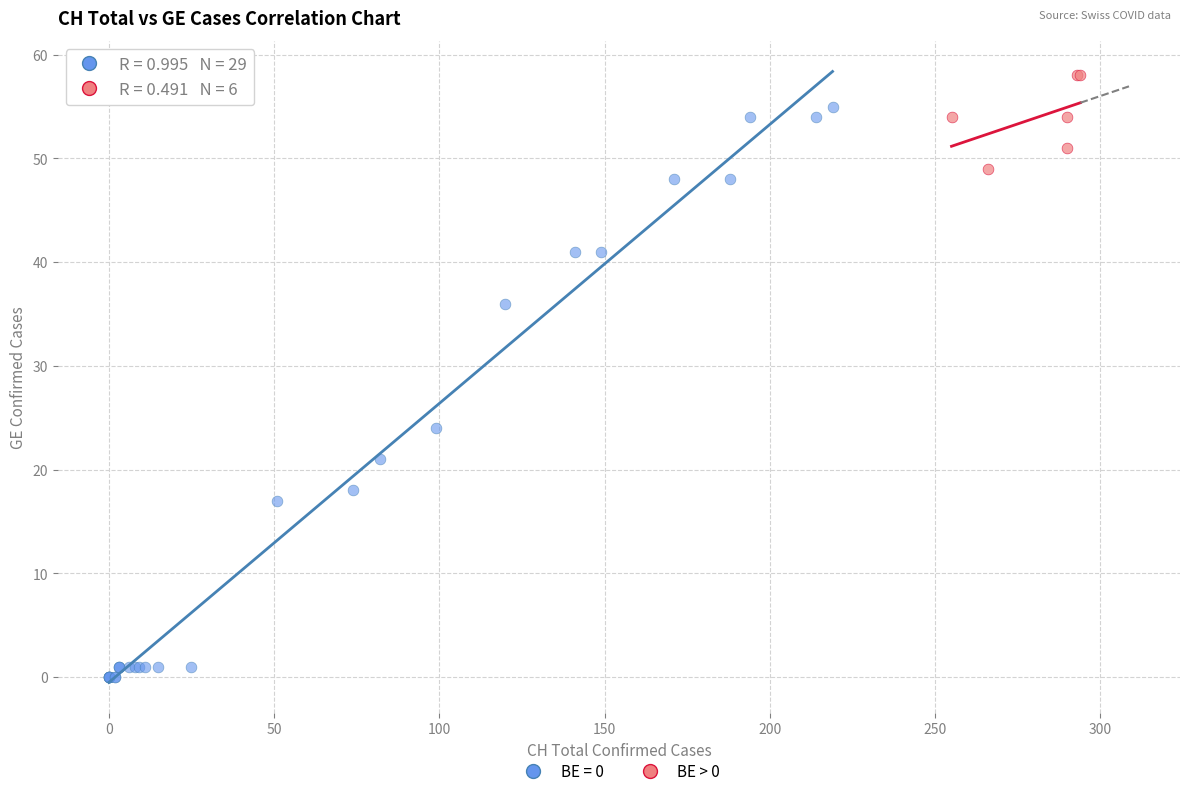

Which series contains the lowest Y value?

BE = 0